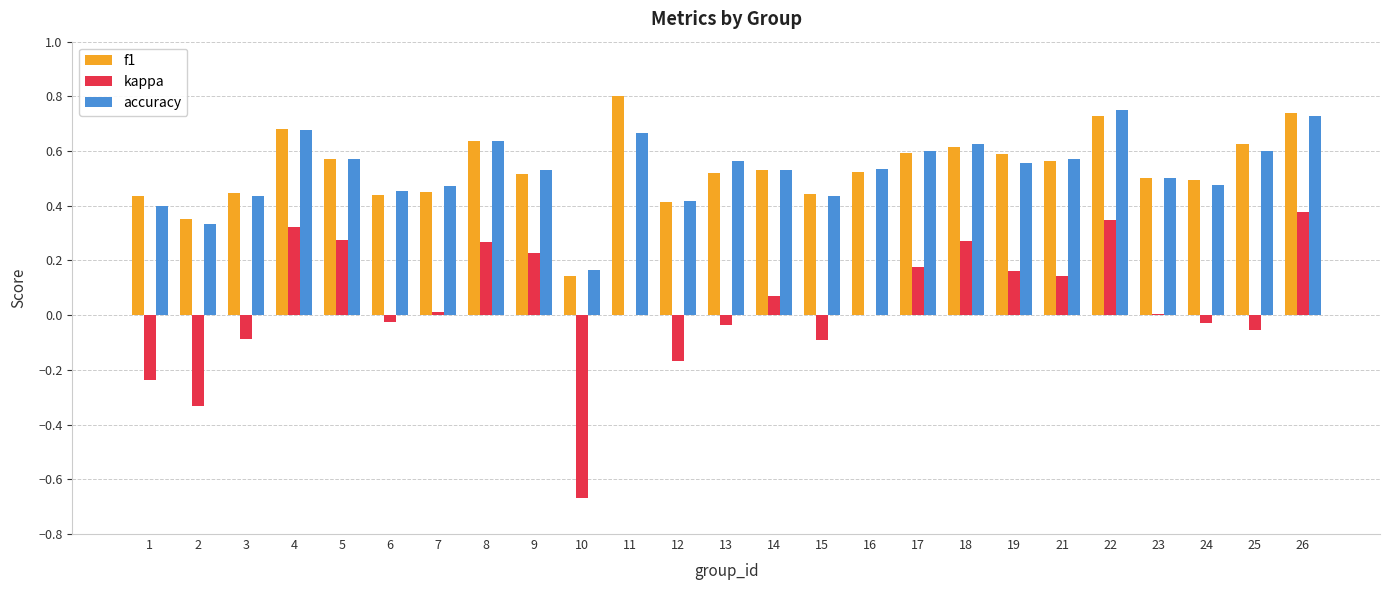

Which label corresponds to the largest value in the chart?

11